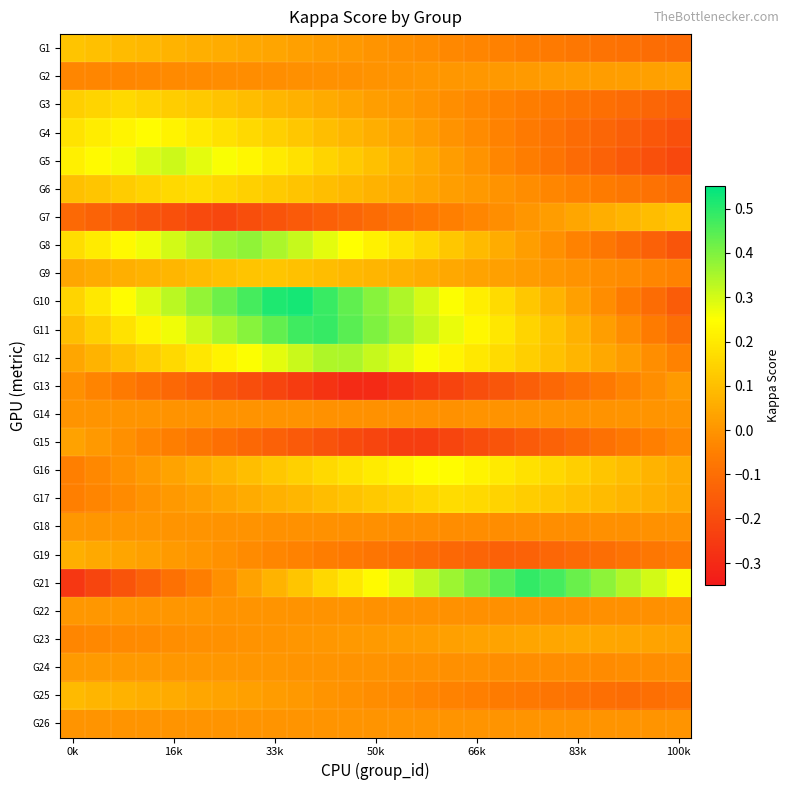

Reading right to left, extract all data points from this chart.

G1: -0.1	-0.1	-0.1	-0.1	-0.1	-0.1	-0.1	-0.0	-0.0	-0.0	-0.0	-0.0	0.0	0.0	0.0	0.0	0.0	0.0	0.1	0.1	0.1	0.1	0.1	0.1	0.1
G2: 0.0	0.0	0.0	0.0	0.0	0.0	0.0	0.0	0.0	0.0	0.0	0.0	-0.0	-0.0	-0.0	-0.0	-0.0	-0.0	-0.0	-0.0	-0.0	-0.0	-0.0	-0.0	-0.0
G3: -0.1	-0.1	-0.1	-0.1	-0.1	-0.1	-0.1	-0.0	-0.0	-0.0	-0.0	0.0	0.0	0.0	0.1	0.1	0.1	0.1	0.1	0.1	0.1	0.1	0.2	0.2	0.1
G4: -0.2	-0.2	-0.1	-0.1	-0.1	-0.1	-0.1	-0.0	-0.0	-0.0	0.0	0.0	0.1	0.1	0.1	0.1	0.1	0.2	0.2	0.2	0.2	0.2	0.2	0.2	0.2
G5: -0.2	-0.2	-0.2	-0.1	-0.1	-0.1	-0.1	-0.0	-0.0	0.0	0.0	0.1	0.1	0.1	0.2	0.2	0.2	0.2	0.3	0.3	0.3	0.3	0.3	0.2	0.2
G6: -0.1	-0.1	-0.1	-0.1	-0.0	-0.0	-0.0	-0.0	0.0	0.0	0.0	0.1	0.1	0.1	0.1	0.1	0.1	0.1	0.2	0.2	0.2	0.1	0.1	0.1	0.1
G7: 0.1	0.1	0.1	0.1	0.0	0.0	0.0	-0.0	-0.0	-0.1	-0.1	-0.1	-0.1	-0.1	-0.1	-0.2	-0.2	-0.2	-0.2	-0.2	-0.2	-0.2	-0.1	-0.1	-0.1
G8: -0.2	-0.1	-0.1	-0.1	-0.0	-0.0	0.0	0.1	0.1	0.1	0.2	0.2	0.2	0.3	0.3	0.3	0.3	0.4	0.4	0.3	0.3	0.3	0.2	0.2	0.2
G9: -0.0	-0.0	-0.0	-0.0	-0.0	0.0	0.0	0.0	0.0	0.0	0.1	0.1	0.1	0.1	0.1	0.1	0.1	0.1	0.1	0.1	0.1	0.1	0.1	0.1	0.0
G10: -0.2	-0.1	-0.1	-0.0	0.0	0.1	0.1	0.2	0.2	0.3	0.3	0.3	0.4	0.4	0.5	0.5	0.5	0.5	0.4	0.4	0.3	0.3	0.2	0.2	0.2
G11: -0.1	-0.1	-0.0	0.0	0.1	0.1	0.2	0.2	0.2	0.3	0.3	0.4	0.4	0.4	0.5	0.5	0.4	0.4	0.3	0.3	0.3	0.2	0.2	0.1	0.1
G12: -0.0	-0.0	0.0	0.0	0.1	0.1	0.1	0.2	0.2	0.2	0.3	0.3	0.3	0.3	0.3	0.3	0.3	0.3	0.2	0.2	0.2	0.1	0.1	0.1	0.0
G13: 0.0	-0.0	-0.0	-0.1	-0.1	-0.1	-0.1	-0.2	-0.2	-0.2	-0.2	-0.3	-0.3	-0.3	-0.3	-0.2	-0.2	-0.2	-0.2	-0.1	-0.1	-0.1	-0.1	-0.0	-0.0
G14: -0.0	-0.0	-0.0	-0.0	-0.0	-0.0	-0.0	-0.0	-0.0	-0.0	-0.0	-0.0	-0.0	-0.0	-0.0	-0.0	-0.0	-0.0	-0.0	-0.0	-0.0	-0.0	-0.0	-0.0	0.0
G15: -0.0	-0.1	-0.1	-0.1	-0.1	-0.1	-0.2	-0.2	-0.2	-0.2	-0.2	-0.2	-0.2	-0.2	-0.2	-0.2	-0.1	-0.1	-0.1	-0.1	-0.1	-0.0	-0.0	0.0	0.0
G16: 0.1	0.1	0.1	0.1	0.1	0.2	0.2	0.2	0.2	0.2	0.2	0.2	0.2	0.2	0.2	0.1	0.1	0.1	0.1	0.1	0.0	0.0	-0.0	-0.0	-0.1
G17: 0.0	0.1	0.1	0.1	0.1	0.1	0.1	0.1	0.2	0.2	0.2	0.1	0.1	0.1	0.1	0.1	0.1	0.1	0.0	0.0	0.0	-0.0	-0.0	-0.0	-0.0
G18: -0.0	-0.0	-0.0	-0.0	-0.0	-0.0	-0.0	-0.0	-0.0	-0.0	-0.0	-0.0	-0.0	-0.0	-0.0	-0.0	-0.0	-0.0	-0.0	-0.0	0.0	0.0	0.0	0.0	0.0
G19: -0.1	-0.1	-0.1	-0.1	-0.1	-0.1	-0.1	-0.1	-0.1	-0.1	-0.1	-0.1	-0.1	-0.1	-0.1	-0.0	-0.0	-0.0	-0.0	0.0	0.0	0.0	0.0	0.1	0.1
G21: 0.3	0.3	0.3	0.4	0.4	0.5	0.5	0.4	0.4	0.4	0.3	0.3	0.2	0.2	0.2	0.1	0.1	0.0	-0.0	-0.1	-0.1	-0.1	-0.2	-0.2	-0.3
G22: -0.0	-0.0	-0.0	-0.0	-0.0	-0.0	-0.0	-0.0	-0.0	-0.0	-0.0	-0.0	-0.0	-0.0	-0.0	-0.0	-0.0	0.0	0.0	0.0	0.0	0.0	0.0	0.0	0.0
G23: 0.0	0.0	0.0	0.0	0.0	0.0	0.0	0.0	0.0	0.0	0.0	0.0	0.0	0.0	0.0	0.0	-0.0	-0.0	-0.0	-0.0	-0.0	-0.0	-0.0	-0.0	-0.0
G24: -0.0	-0.0	-0.0	-0.0	-0.0	-0.0	-0.0	-0.0	-0.0	-0.0	-0.0	-0.0	-0.0	-0.0	-0.0	0.0	0.0	0.0	0.0	0.0	0.0	0.0	0.0	0.0	0.0
G25: -0.1	-0.1	-0.1	-0.1	-0.1	-0.1	-0.1	-0.1	-0.1	-0.0	-0.0	-0.0	-0.0	-0.0	0.0	0.0	0.0	0.0	0.0	0.0	0.1	0.1	0.1	0.1	0.1
G26: 0.0	0.0	0.0	0.0	0.0	0.0	0.0	0.0	0.0	0.0	0.0	0.0	0.0	-0.0	-0.0	-0.0	-0.0	-0.0	-0.0	-0.0	-0.0	-0.0	-0.0	-0.0	-0.0